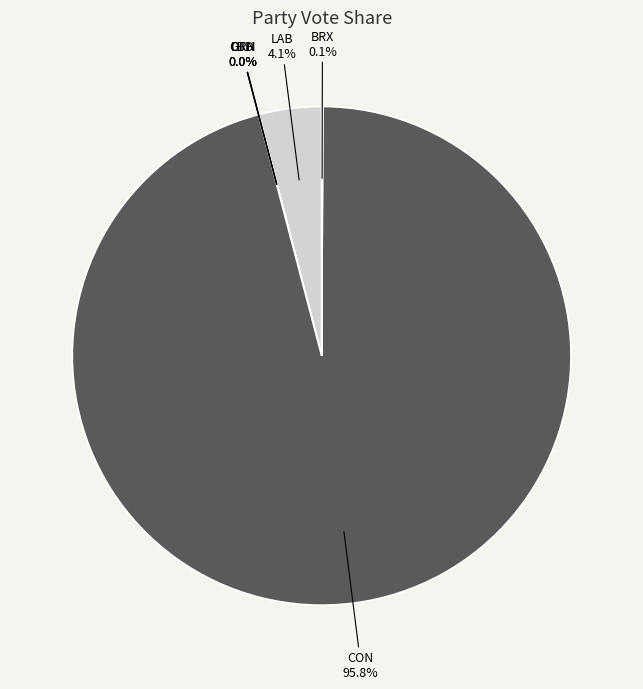

How much of the chart is everything except LAB 4.1%?

95.9%